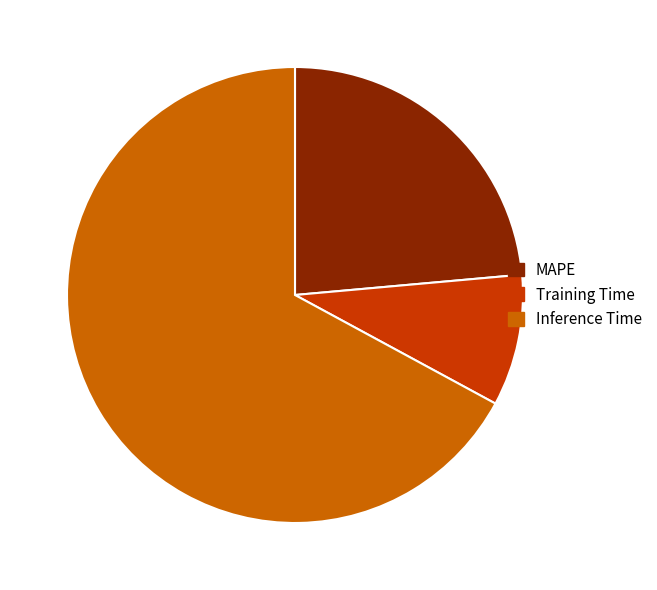

Rank the categories by value from highest to lowest.

Inference Time, MAPE, Training Time